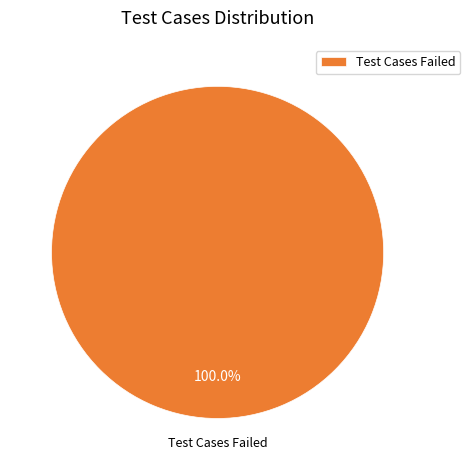

Is there any slice that represents more than half of the pie?

Yes